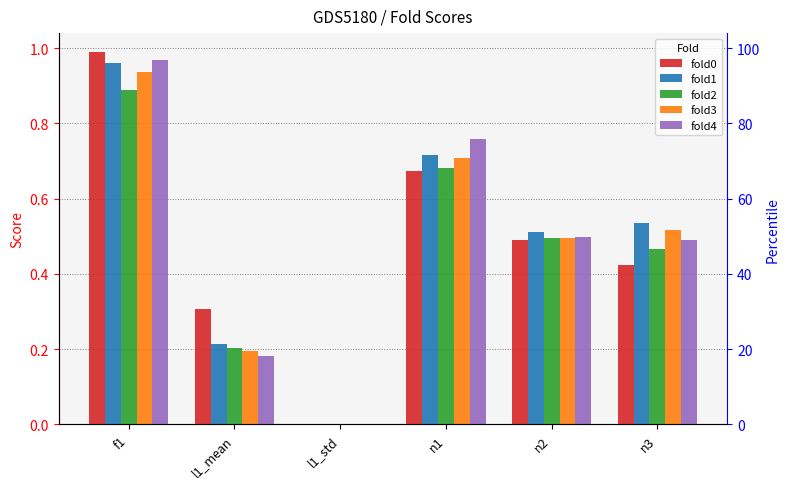

Reading right to left, transcribe all the data shown in this chart.

fold0: 0.4	0.5	0.7	0.0	0.3	1.0
fold1: 0.5	0.5	0.7	0.0	0.2	1.0
fold2: 0.5	0.5	0.7	0.0	0.2	0.9
fold3: 0.5	0.5	0.7	0.0	0.2	0.9
fold4: 0.5	0.5	0.8	0.0	0.2	1.0